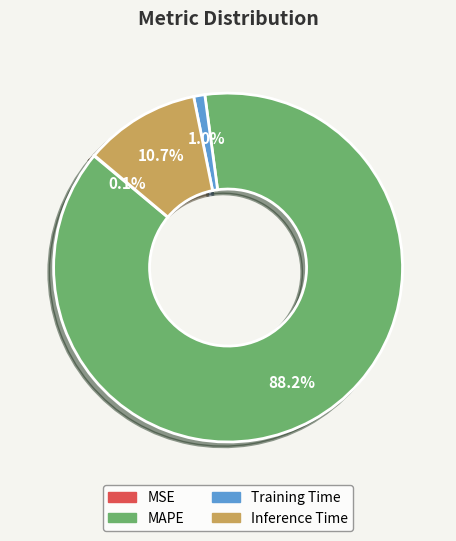

Does any single category account for the majority?

Yes